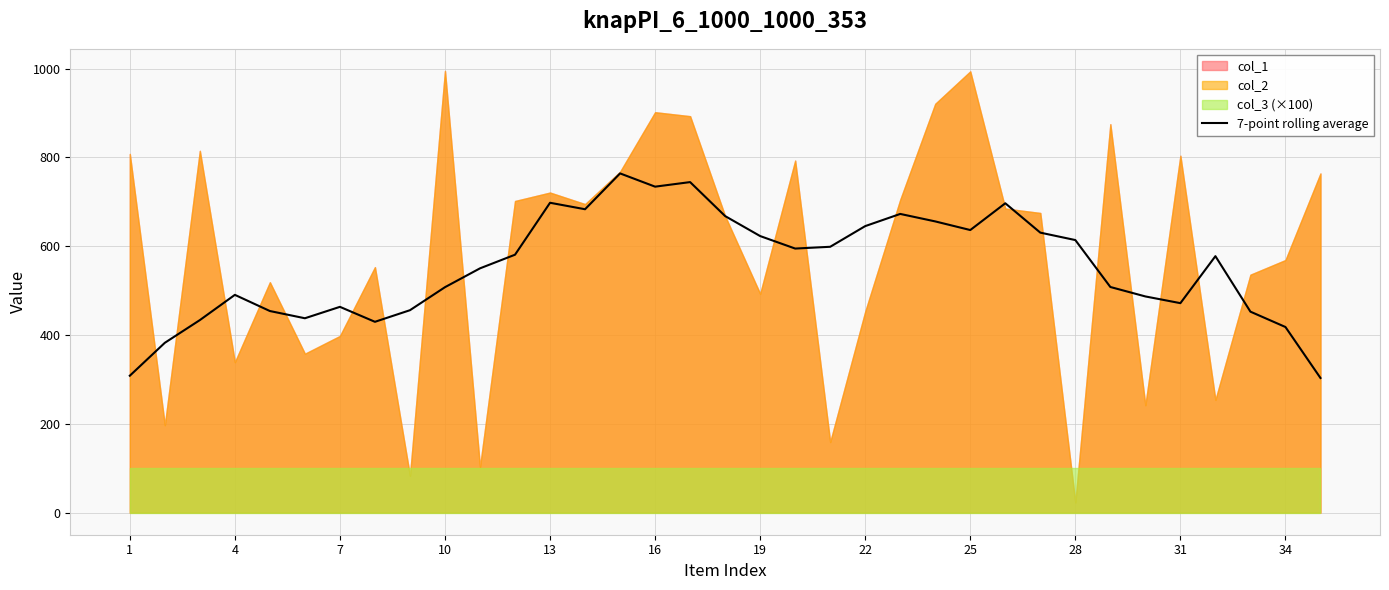

The value of 7-point rolling average at 19 is 623.0. True or false?

True